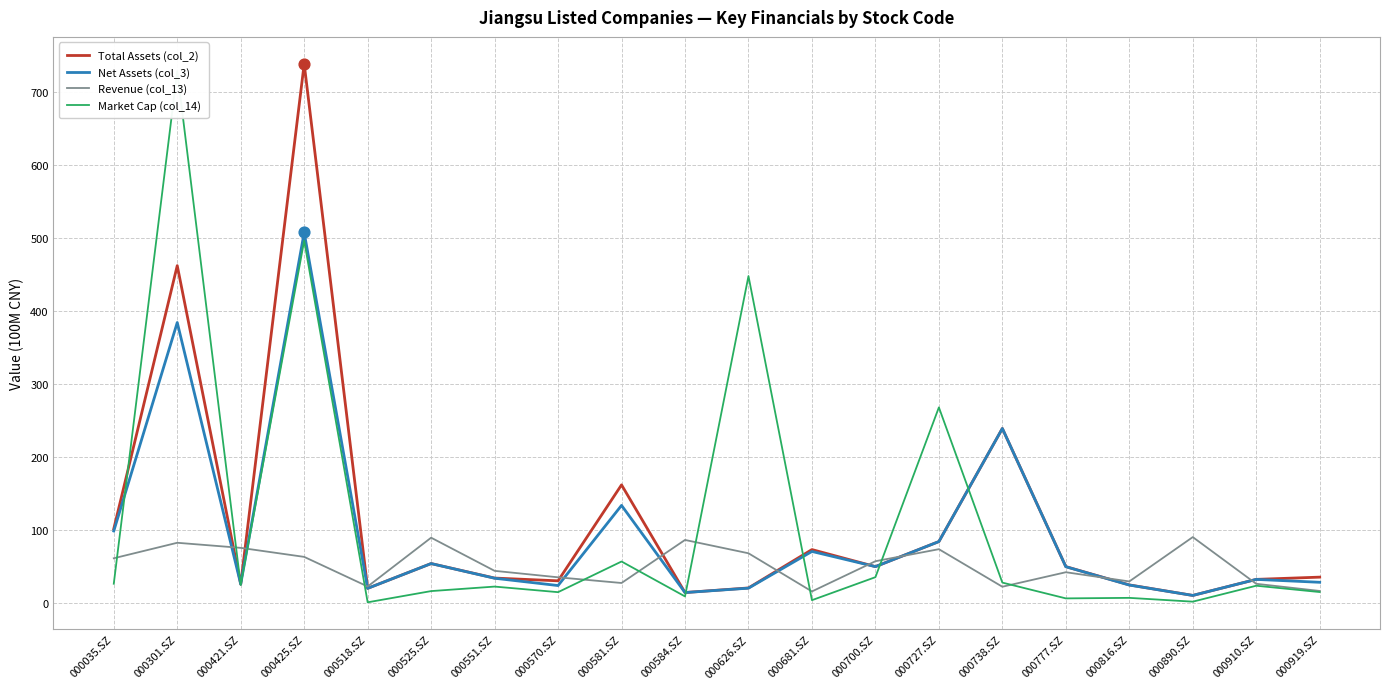

At which category is the sum across all series the highest?

000425.SZ